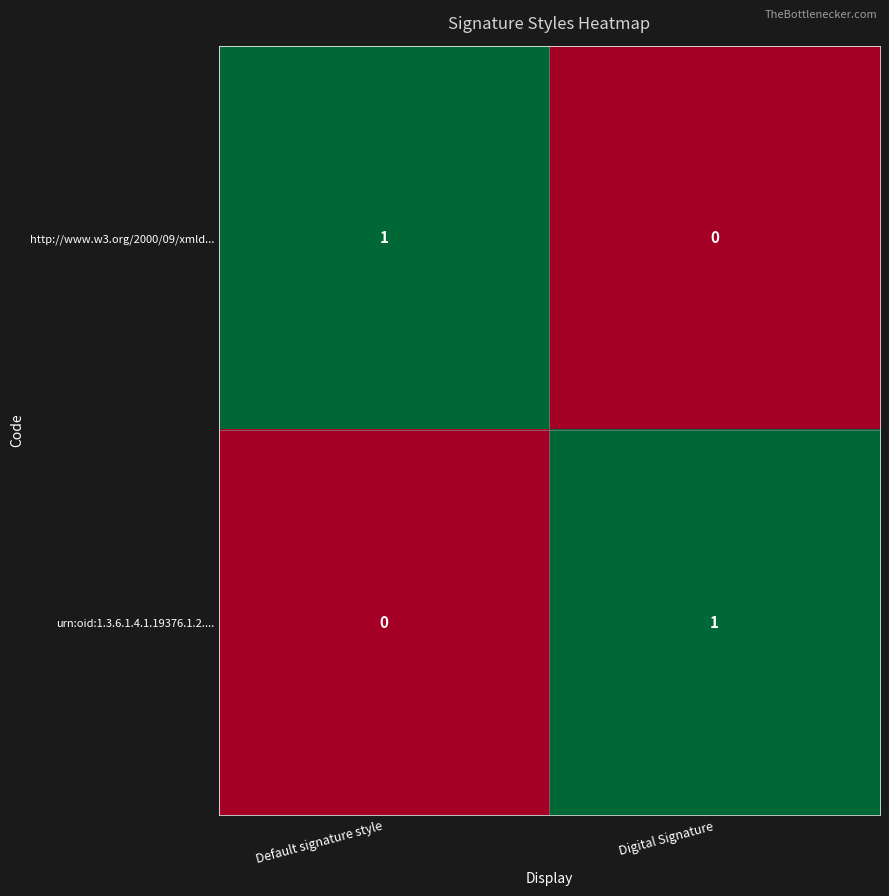

Rank the series at Digital Signature from lowest to highest value.

http://www.w3.org/2000/09/xmld..., urn:oid:1.3.6.1.4.1.19376.1.2....